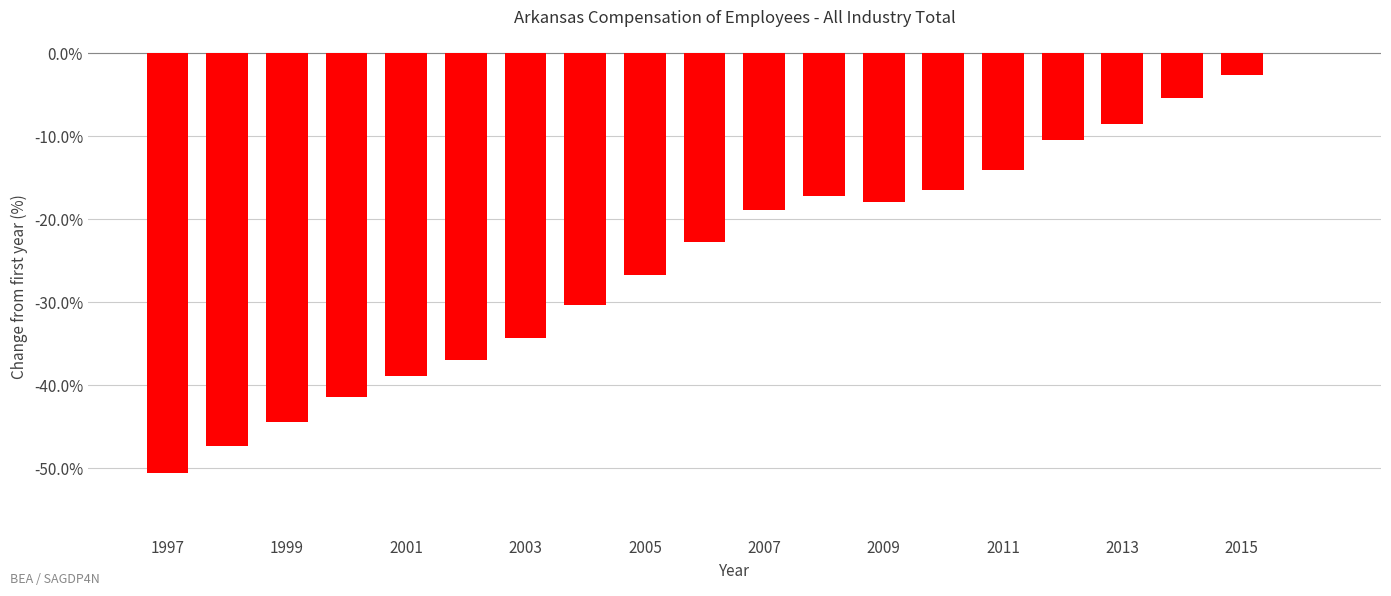

What is the sum of all values?

-484.8